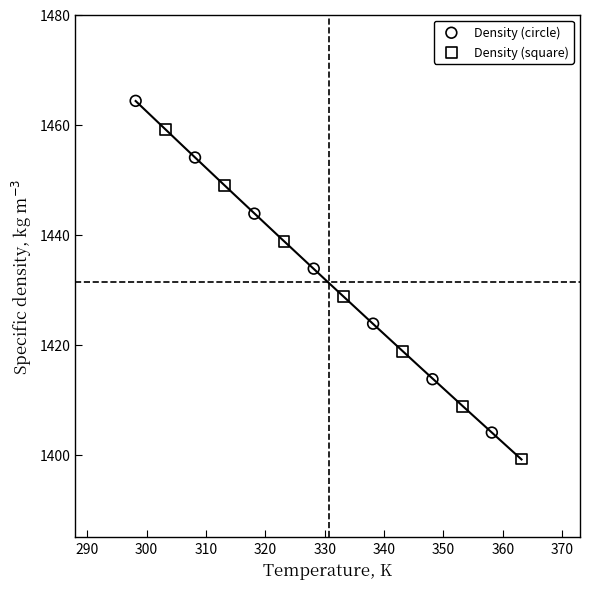

Which series reaches the minimum Y coordinate?

Density (square)